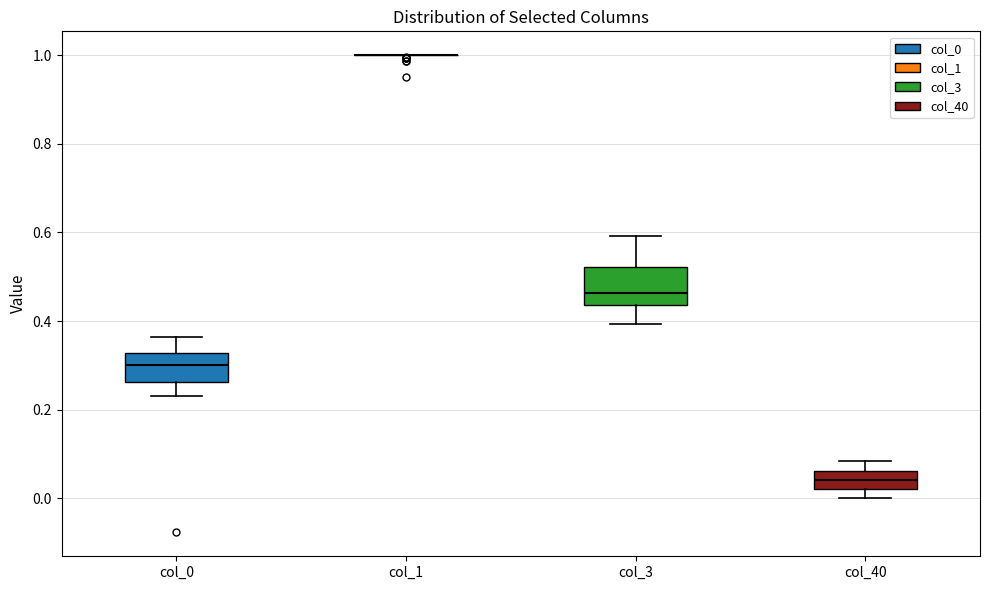

Which box is the tallest, from its lower edge to its upper edge?

col_3